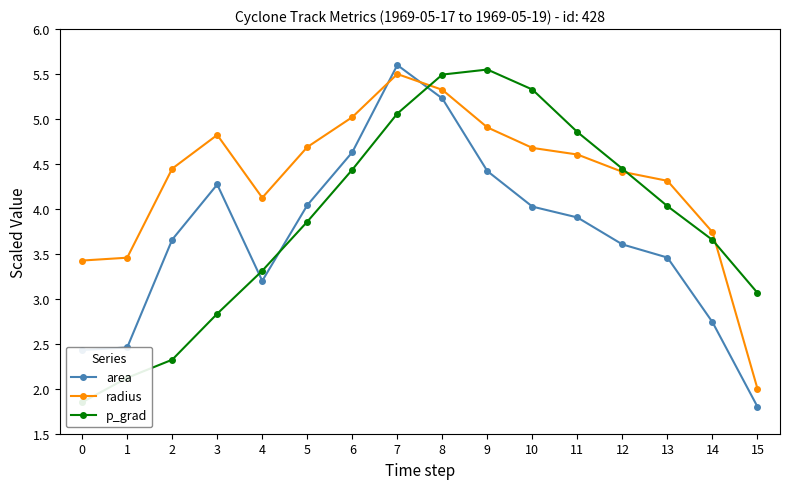

List the series in order of their peak value, highest first.

area, p_grad, radius